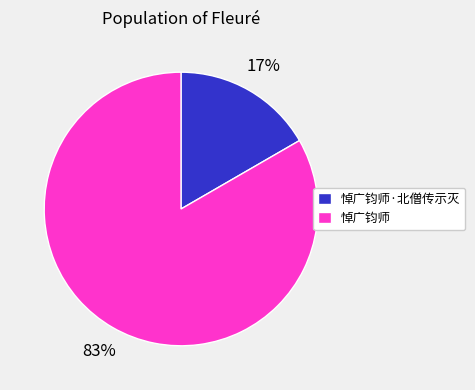

Which category has the smallest portion of the pie?

悼广钧师·北僧传示灭